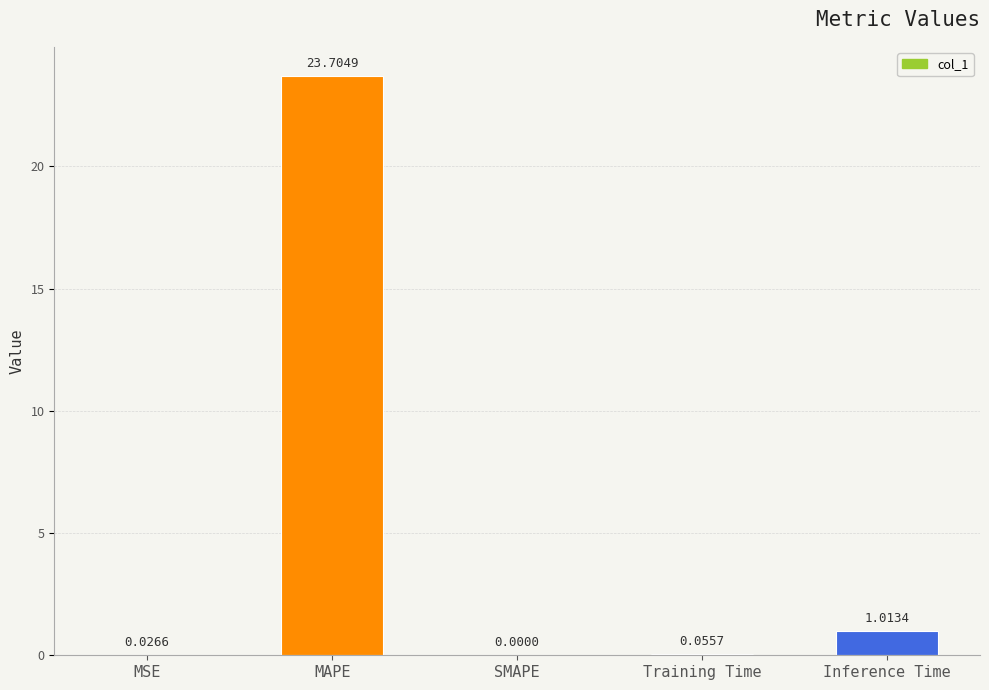

How many data points does each series have?

5